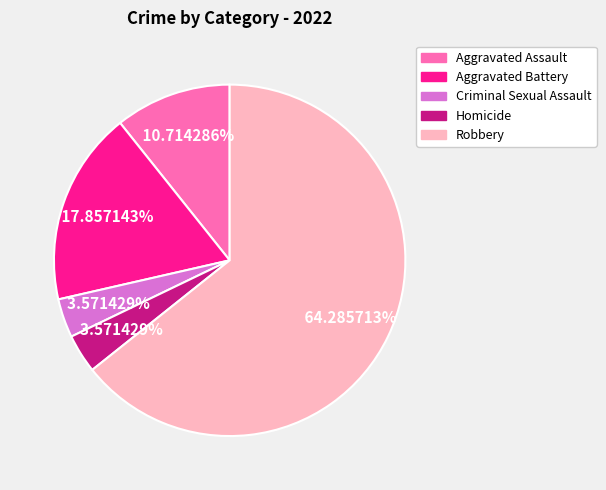

Count the number of slices in the pie.

5